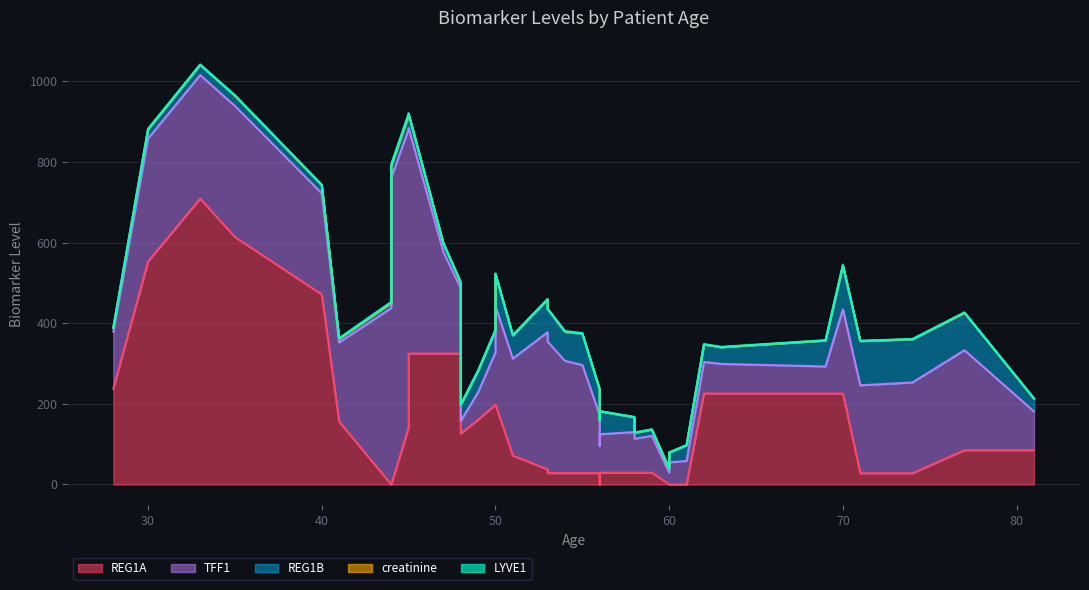

How many data points does each series have?

40